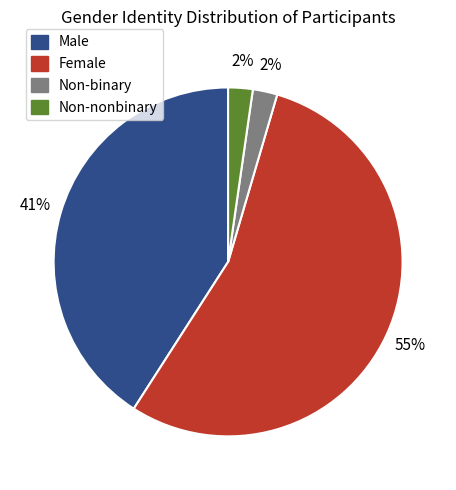

True or false: Non-nonbinary accounts for 8% of the total.

False